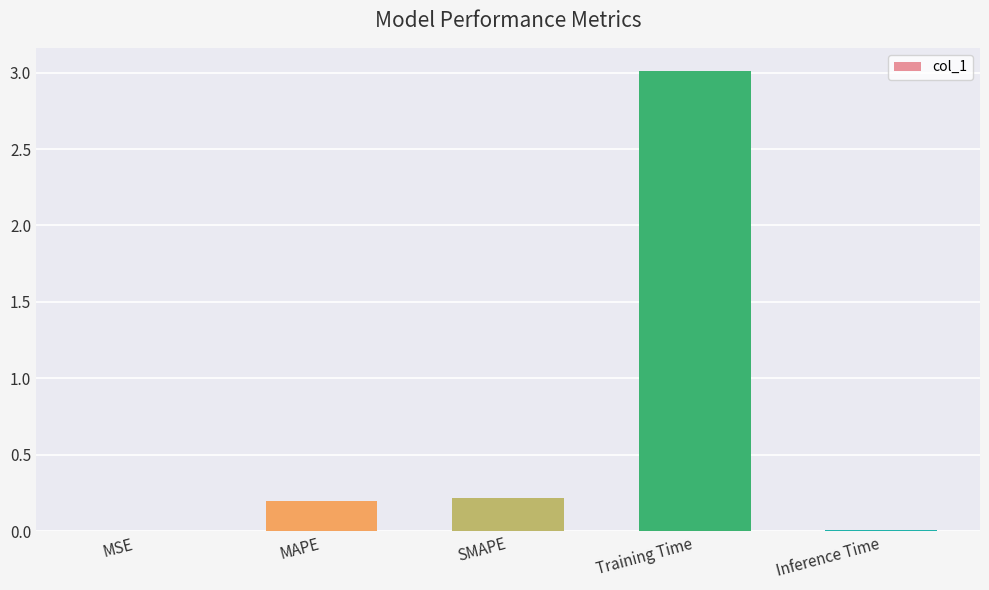

True or false: the data shows 0.1 at MAPE.

False